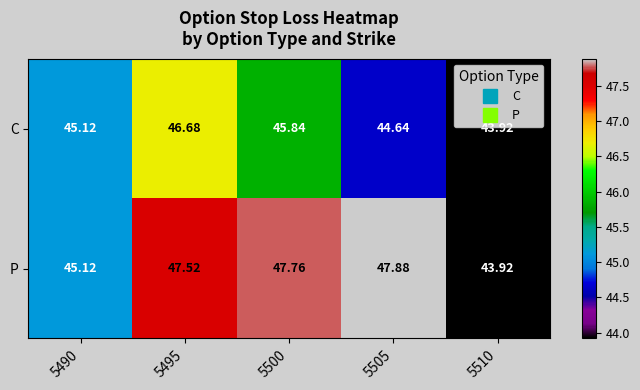

At which category is the sum across all series the highest?

5495